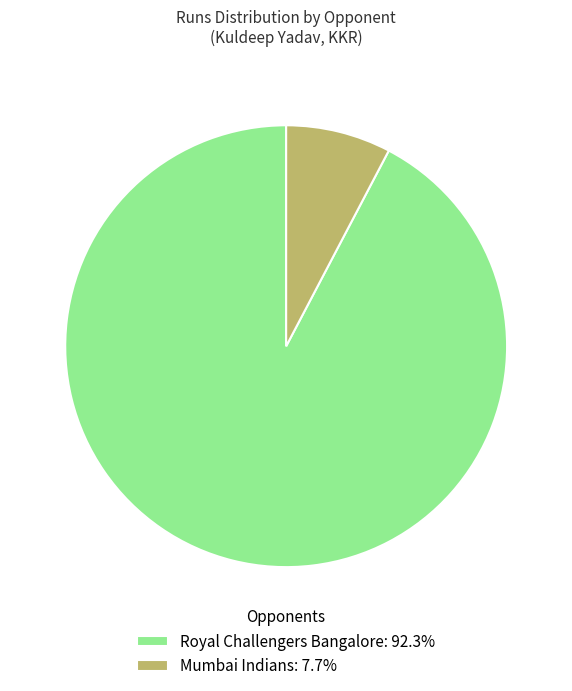

Rank the categories by value from lowest to highest.

Mumbai Indians, Royal Challengers Bangalore